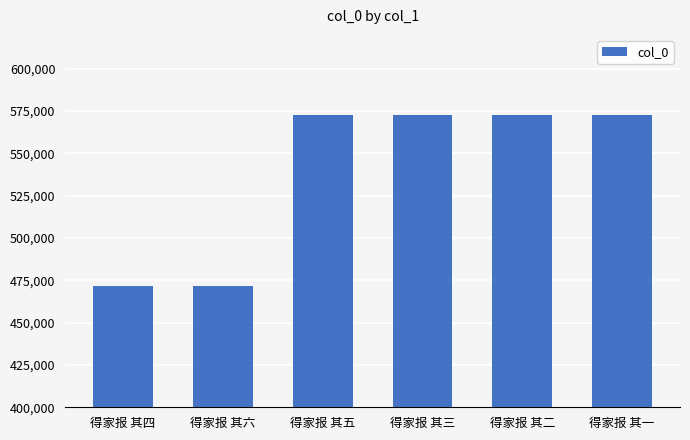

What is the value of the 5th bar from the left?

572949